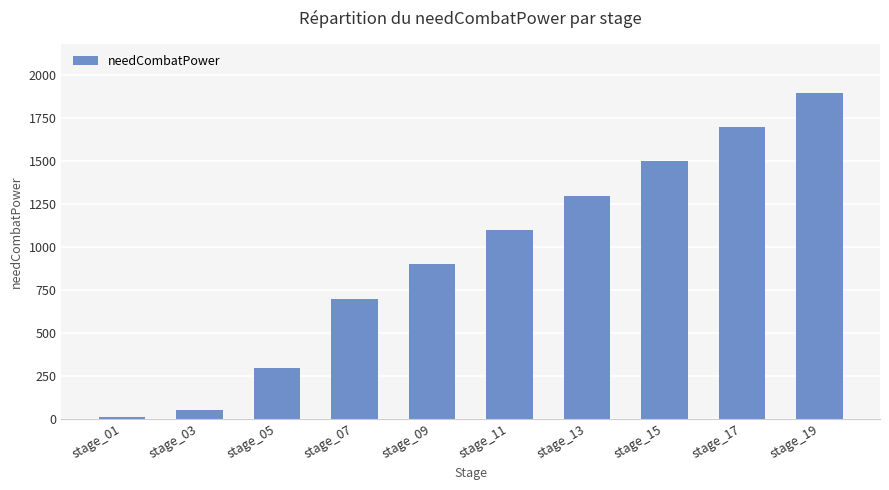

What is the change in value from stage_13 to stage_17?

+400